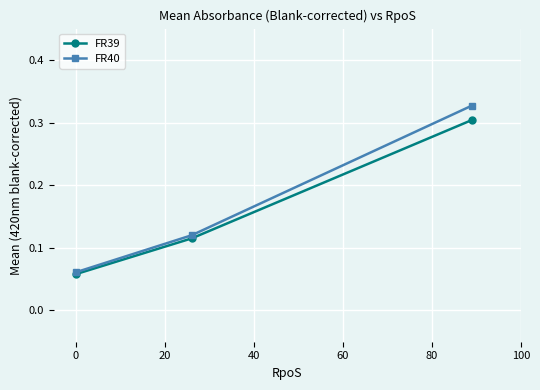

Which series has the widest spread of values?

FR40